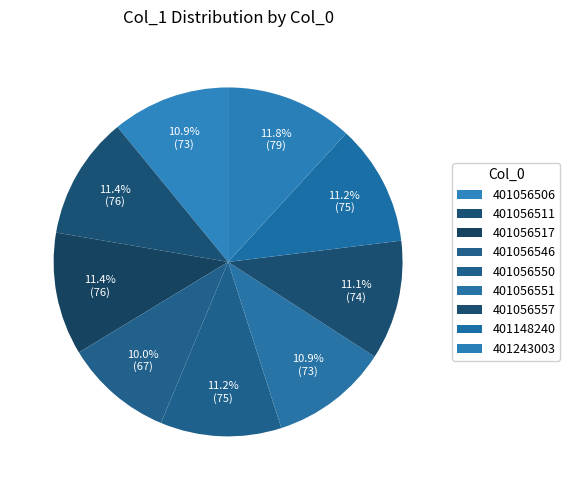

Which slice is the smallest?

401056546